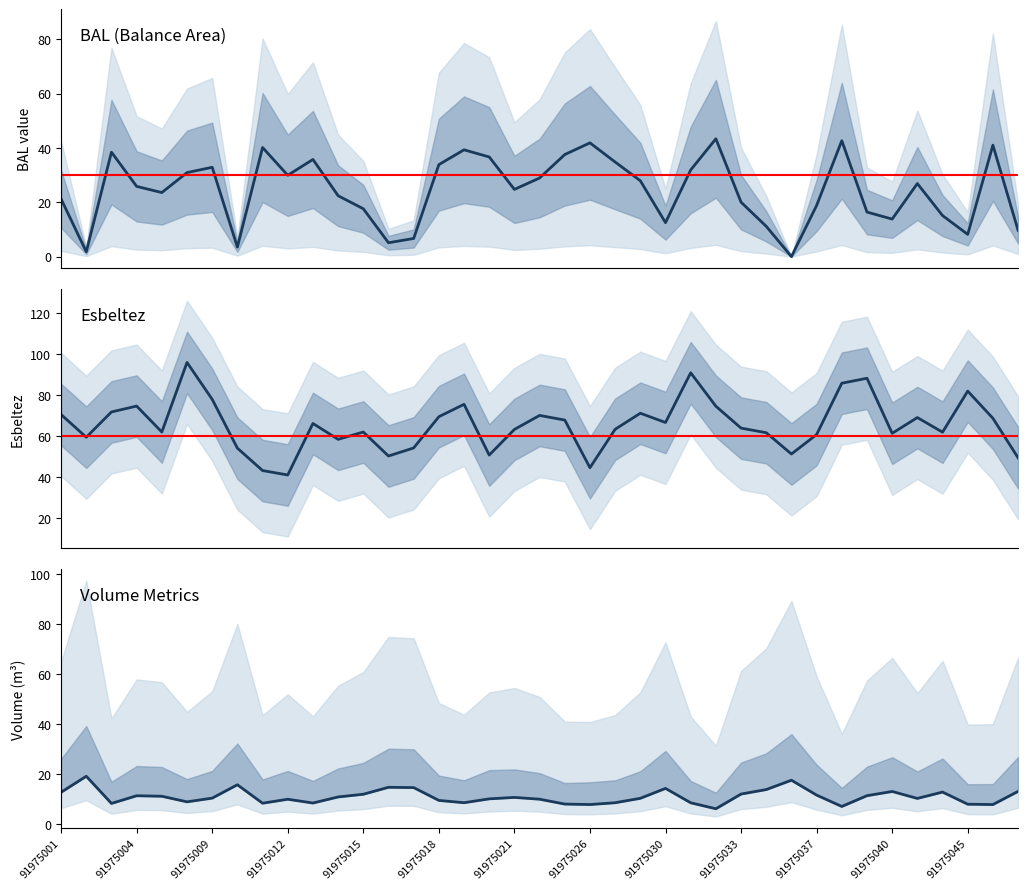

How many interior local valleys does the bal series have?

10